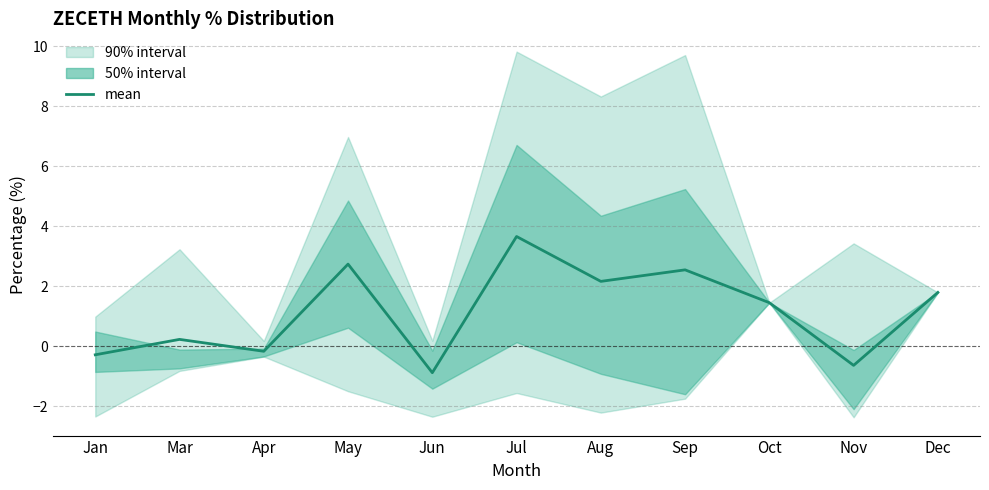

How many negative values are there?

4